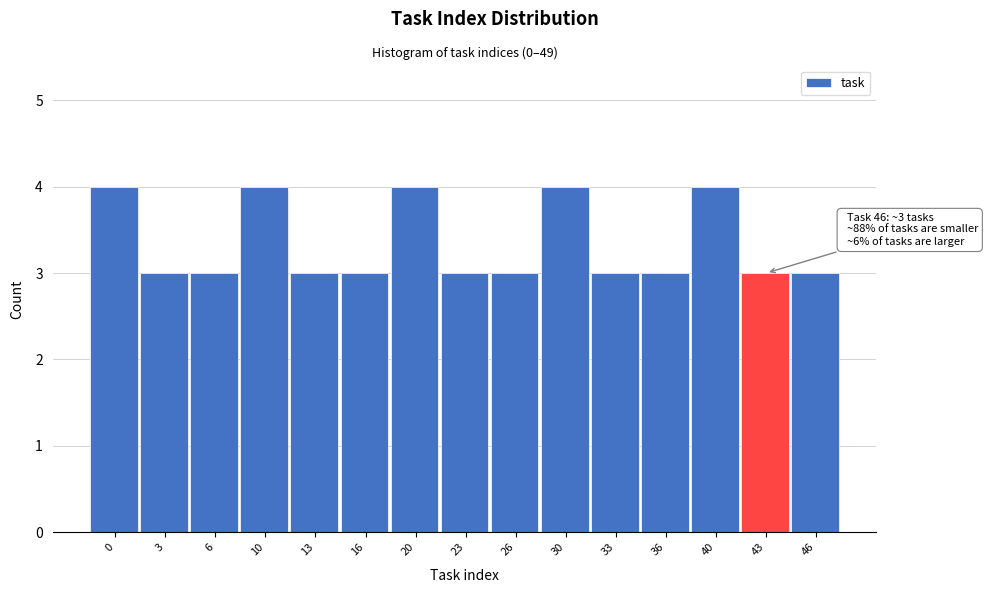

Reading left to right, what are all the values shown in this chart?

0=4	3=3	6=3	10=4	13=3	16=3	20=4	23=3	26=3	30=4	33=3	36=3	40=4	43=3	46=3